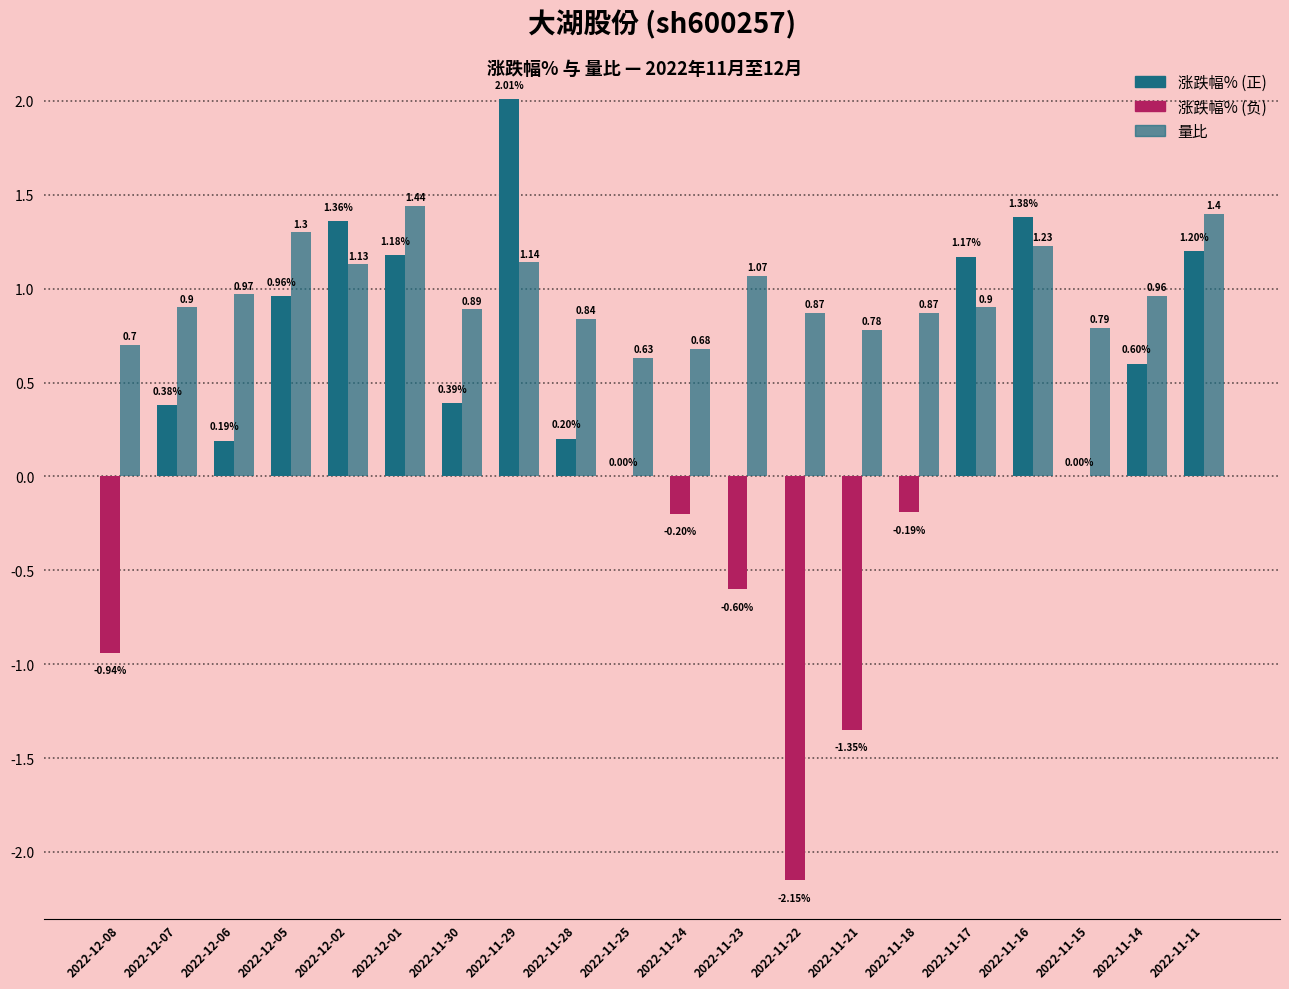

The value at 2022-12-02 is 1.8. True or false?

False